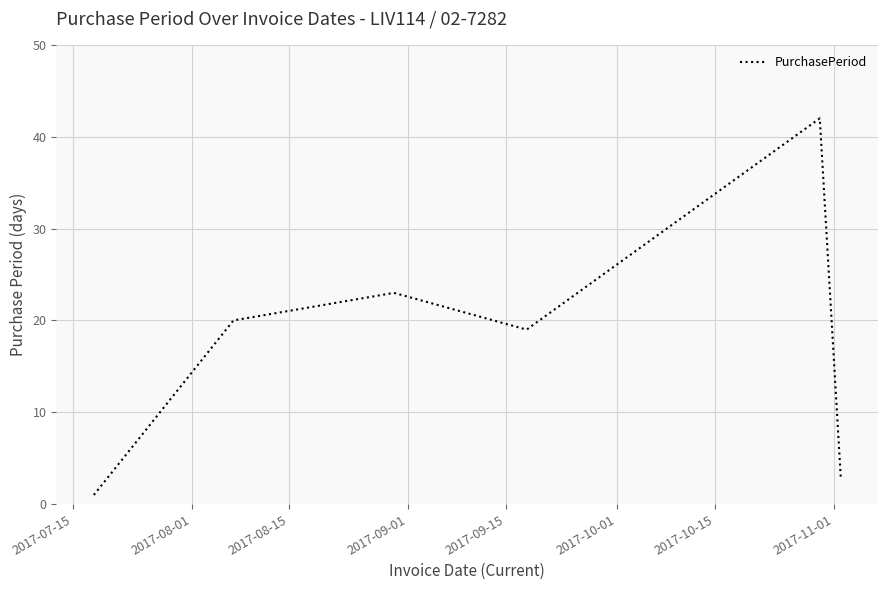

What is the greatest value displayed?

42